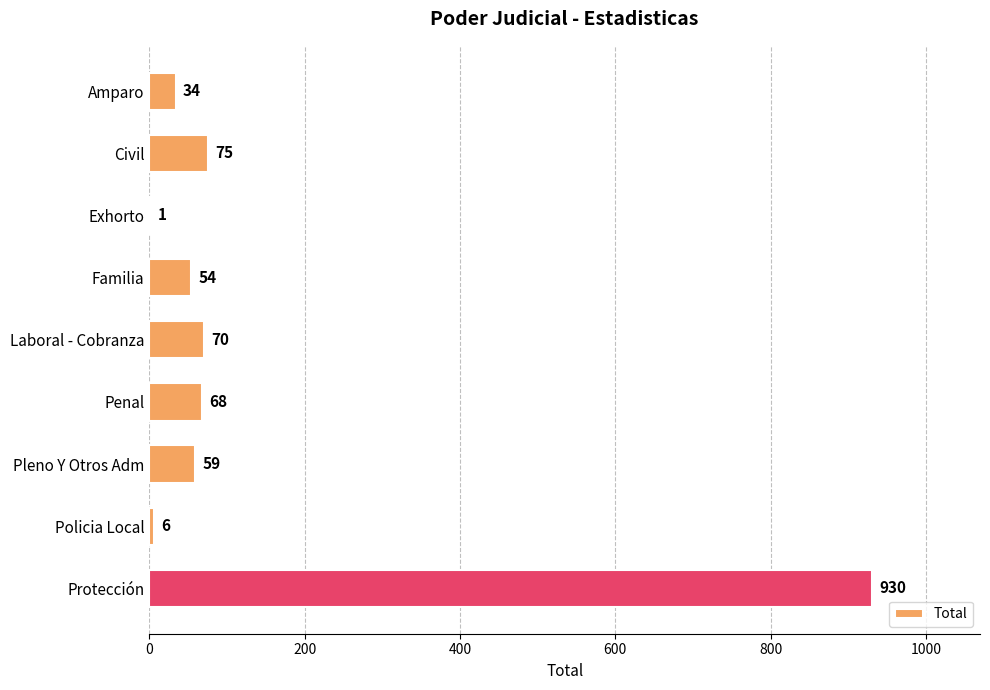

Which category has the highest value across all series?

Protección